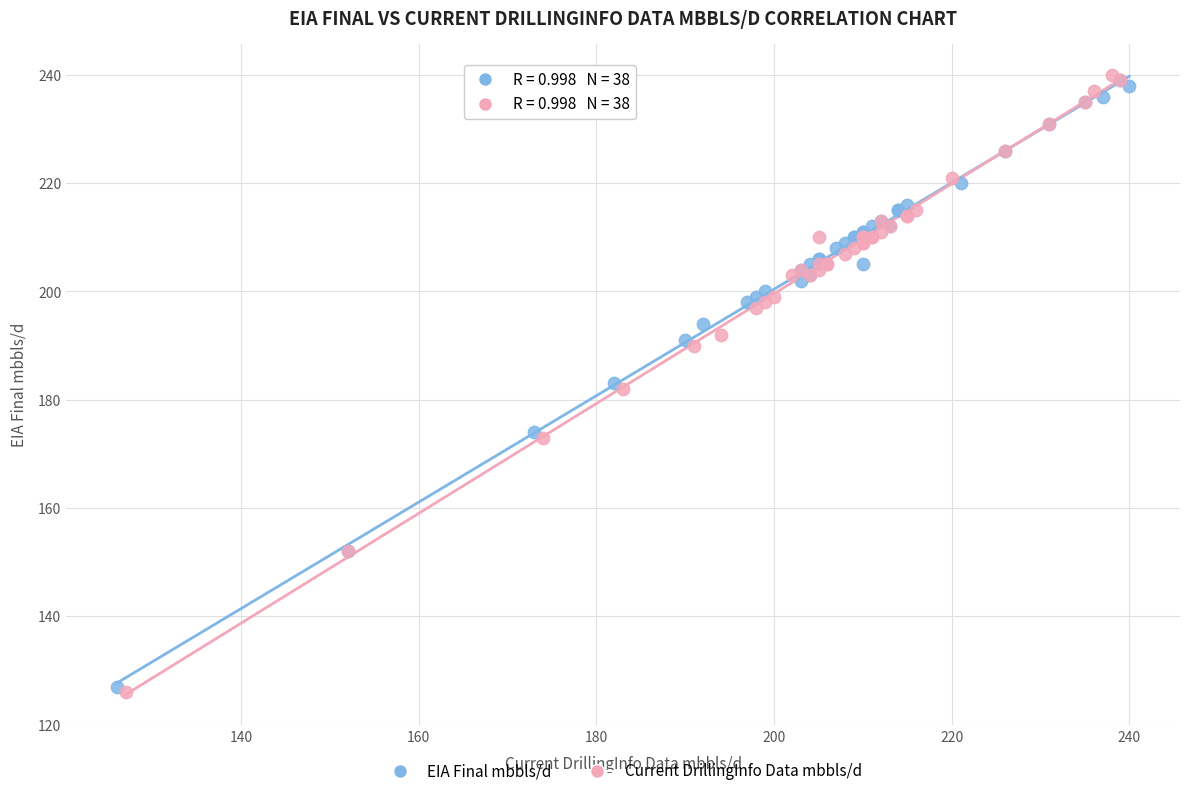

Which series has the widest spread of Y values?

Current DrillingInfo Data mbbls/d